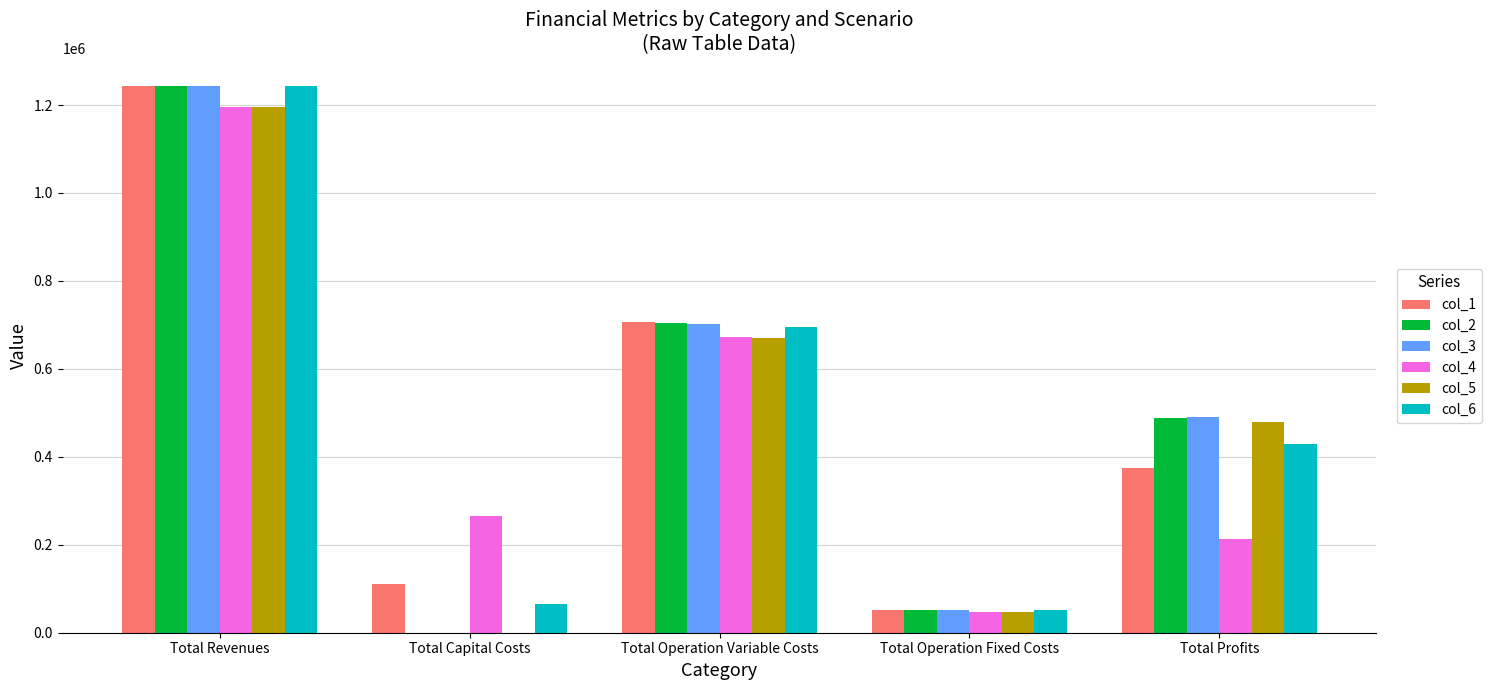

Which label corresponds to the largest value in the chart?

Total Revenues